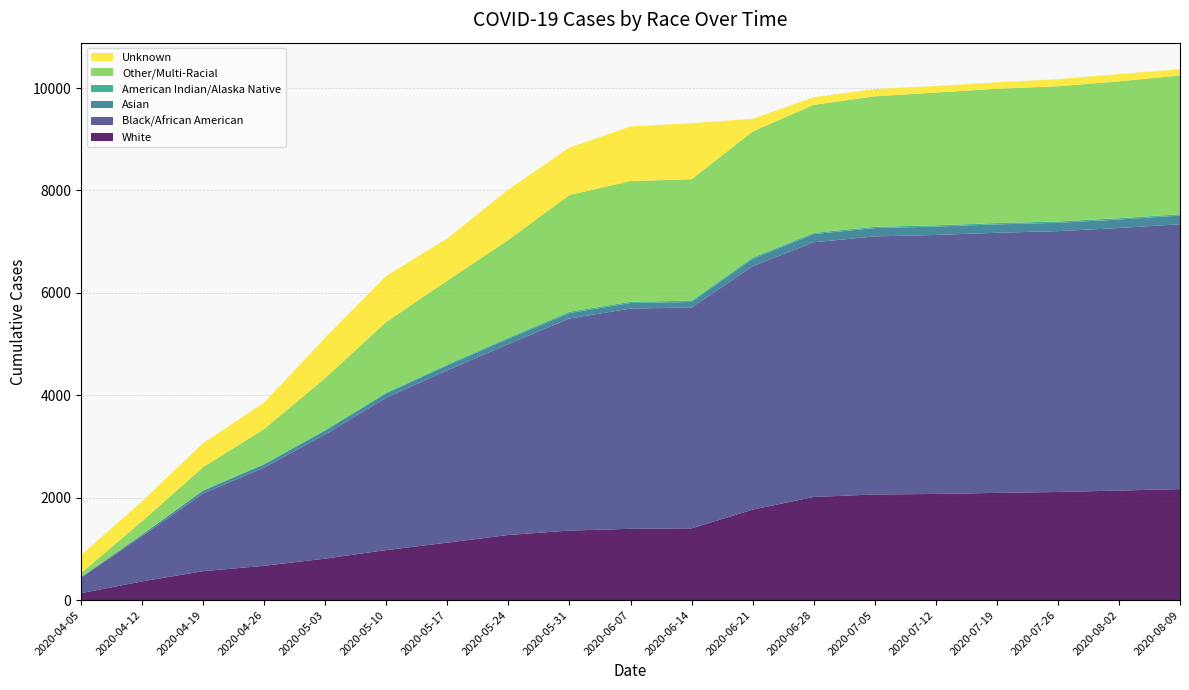

Reading left to right, list all the values displayed in this chart.

White: 135	365	565	670	810	977	1122	1271	1358	1392	1401	1767	2014	2063	2073	2094	2111	2139	2168
Black/African American: 303	884	1517	1919	2426	2977	3366	3729	4142	4302	4313	4753	4975	5040	5059	5080	5095	5128	5174
Asian: 12	29	54	62	74	84	96	104	106	108	108	145	159	163	163	164	163	166	168
American Indian/Alaska Native: 1	6	12	11	14	14	19	23	26	26	26	26	25	25	25	26	26	26	27
Other/Multi-Racial: 78	256	450	680	1014	1381	1637	1909	2281	2357	2372	2461	2500	2549	2593	2623	2640	2673	2709
Unknown: 349	391	470	517	789	899	825	983	926	1066	1095	248	149	141	128	125	139	141	123